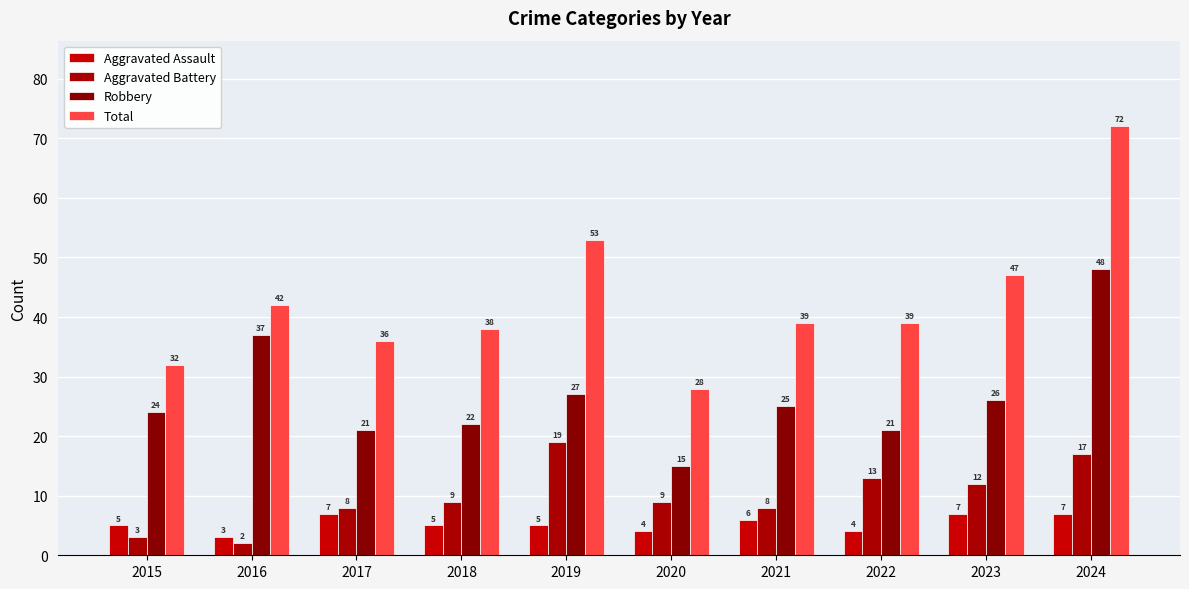

The Aggravated Battery series shows 3 at 2020. True or false?

False